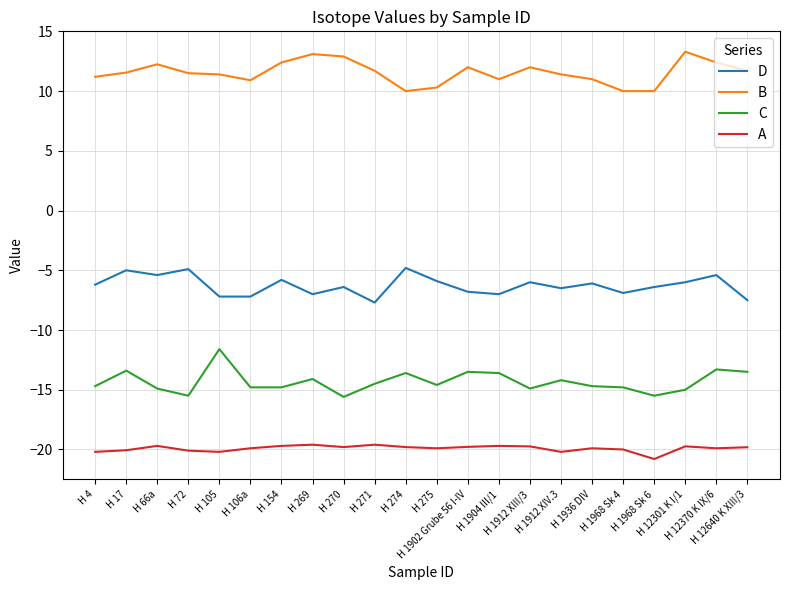

How many lines are shown in the chart?

4